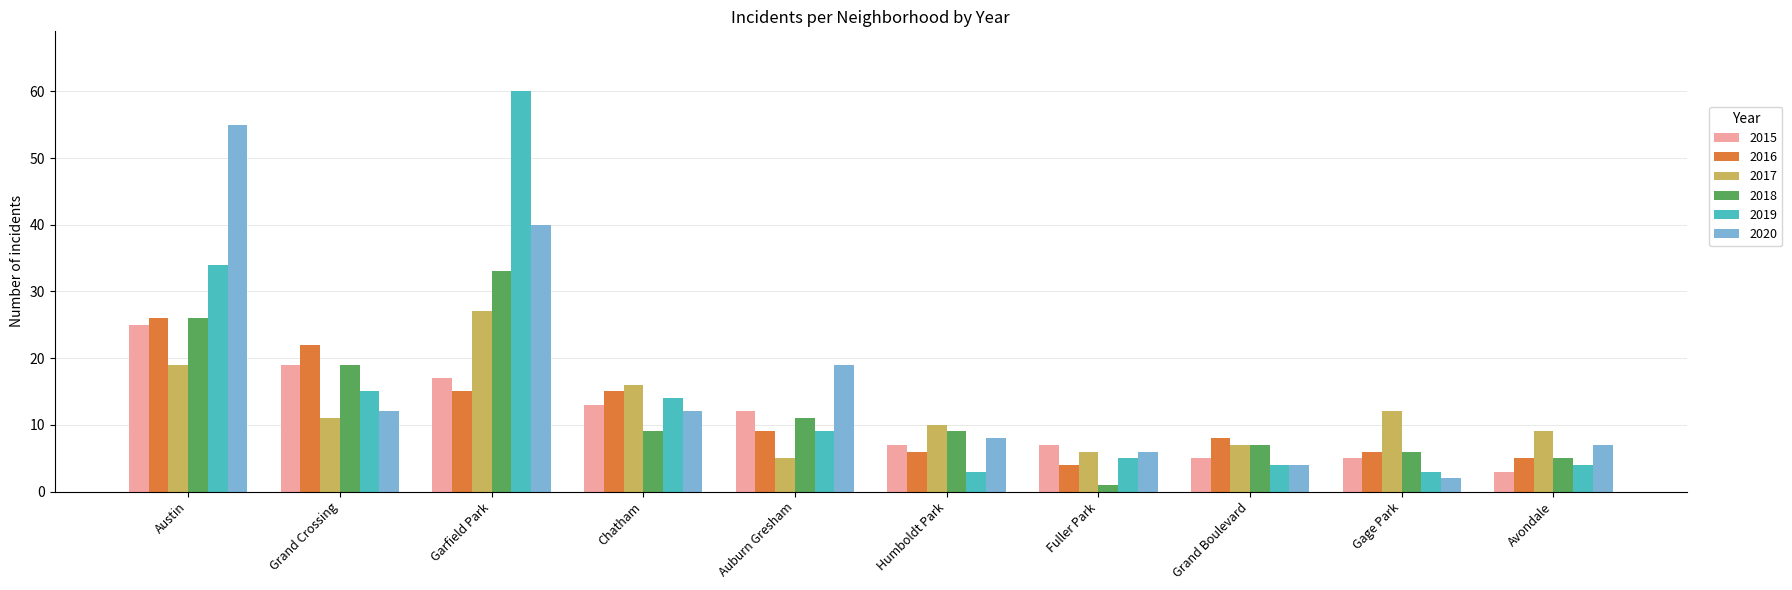

What is the value of the 2017 bar at the 1st from the left?

19